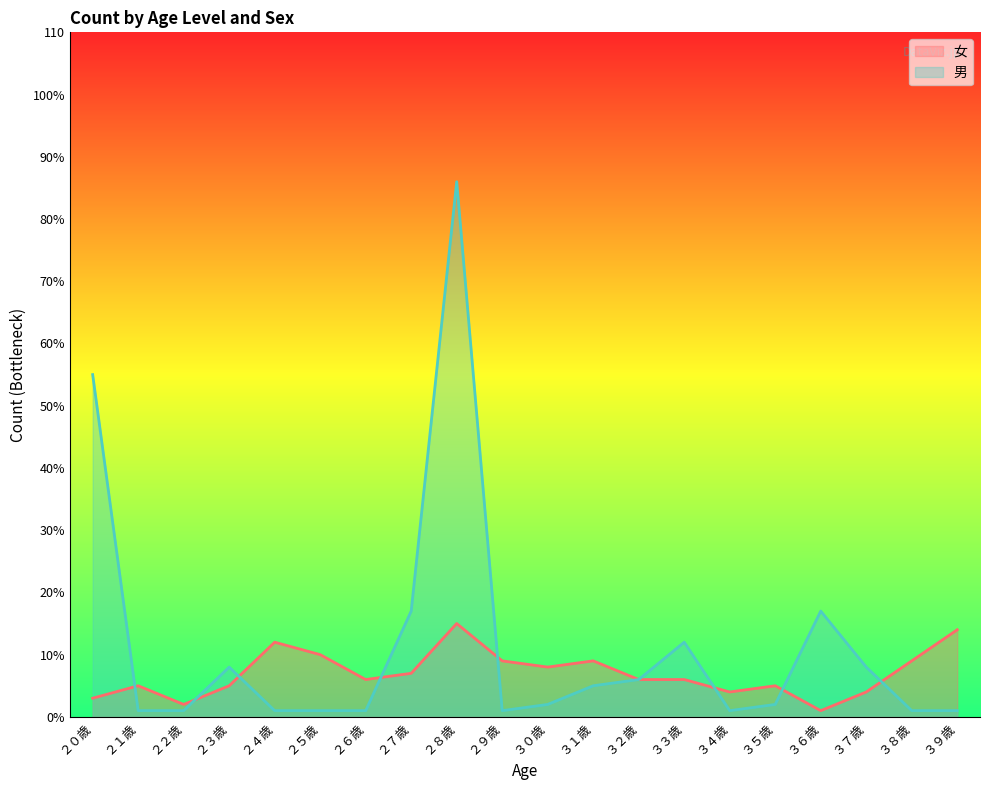

Rank the categories by 女 value from lowest to highest.

３６歳, ２２歳, ２０歳, ３４歳, ３７歳, ２１歳, ２３歳, ３５歳, ２６歳, ３２歳, ３３歳, ２７歳, ３０歳, ２９歳, ３１歳, ３８歳, ２５歳, ２４歳, ３９歳, ２８歳